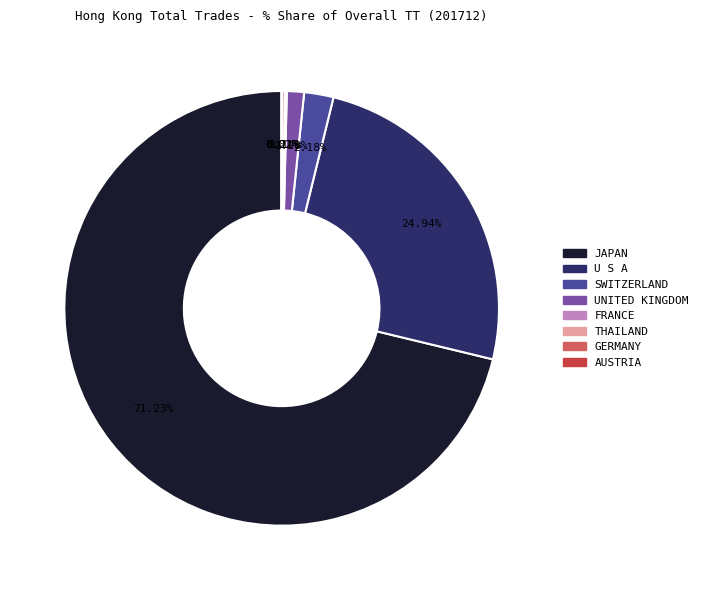

Is there a majority slice in this chart?

Yes